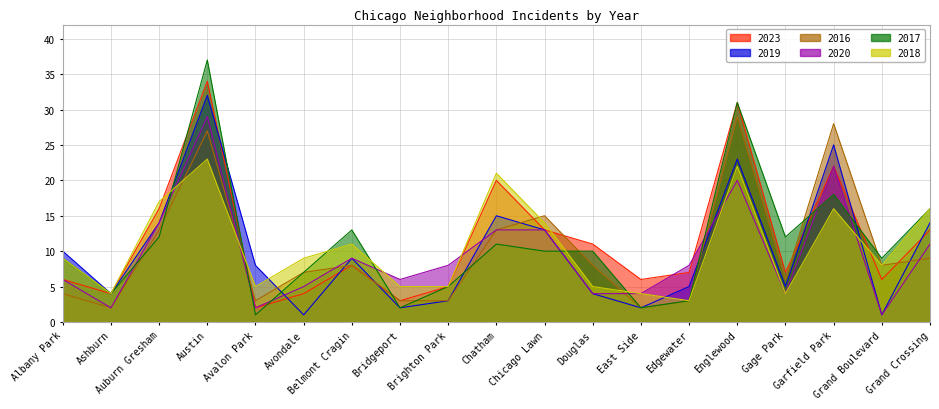

At which category is the sum across all series the highest?

Austin